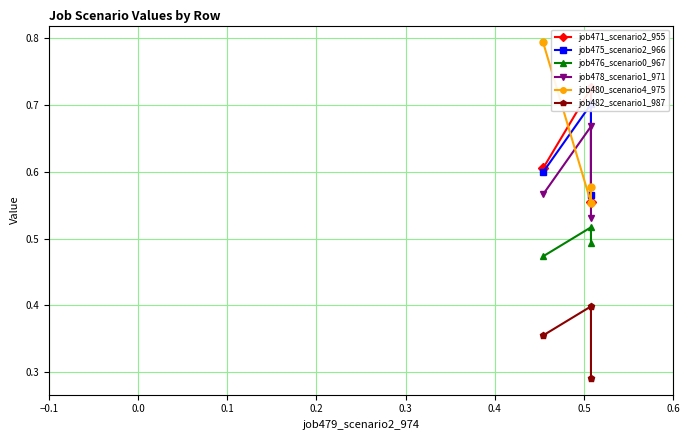

How many data points does each series have?

3